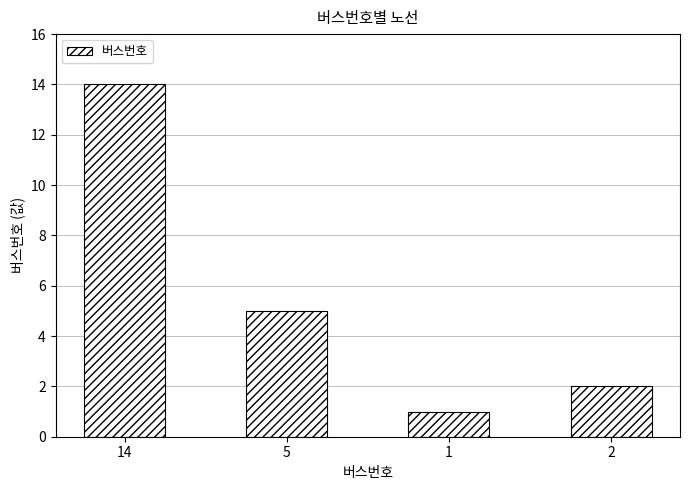

What is the difference between the maximum and minimum values?

13